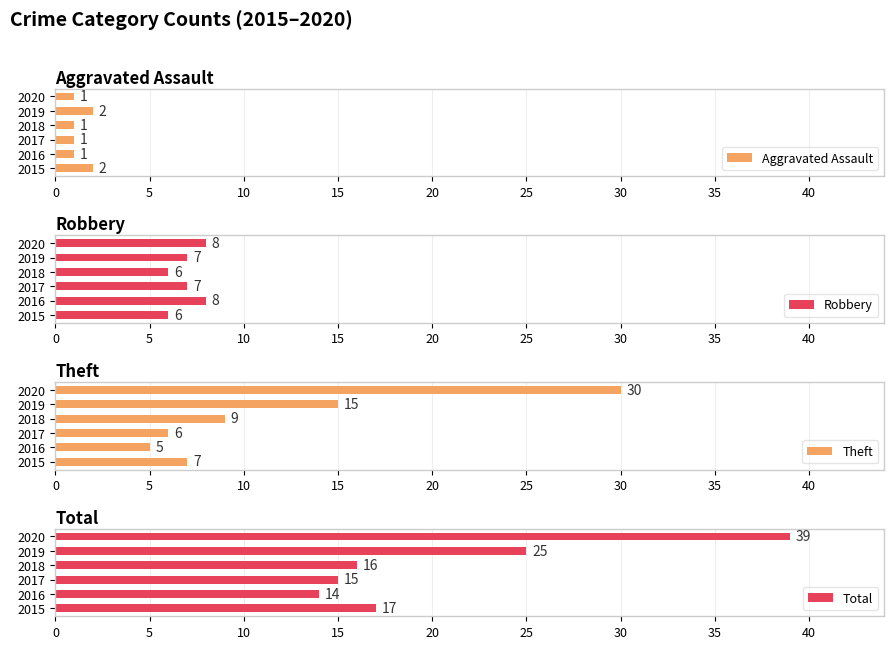

Is it true that Aggravated Assault equals 1 at 2020?

True